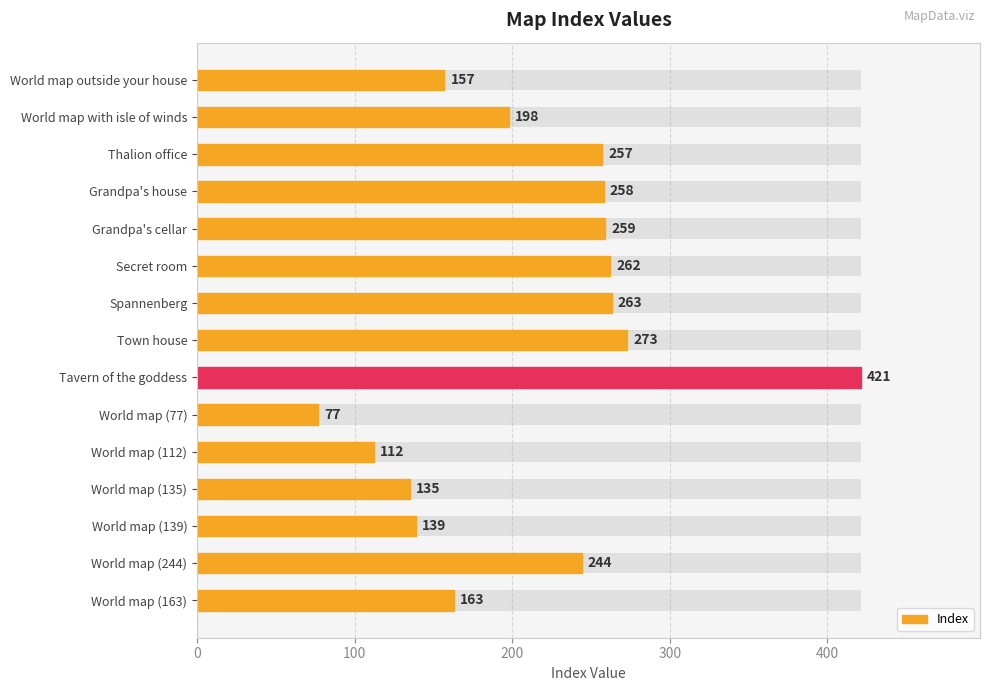

Are the bars grouped side by side (vs. stacked)?

No